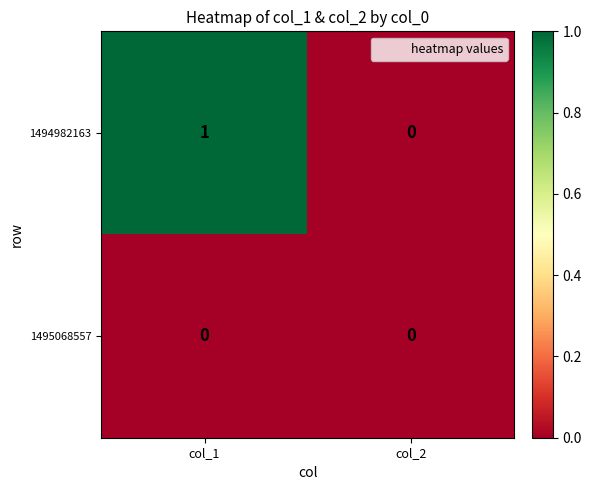

Which series changed the most between col_1 and col_2?

1494982163